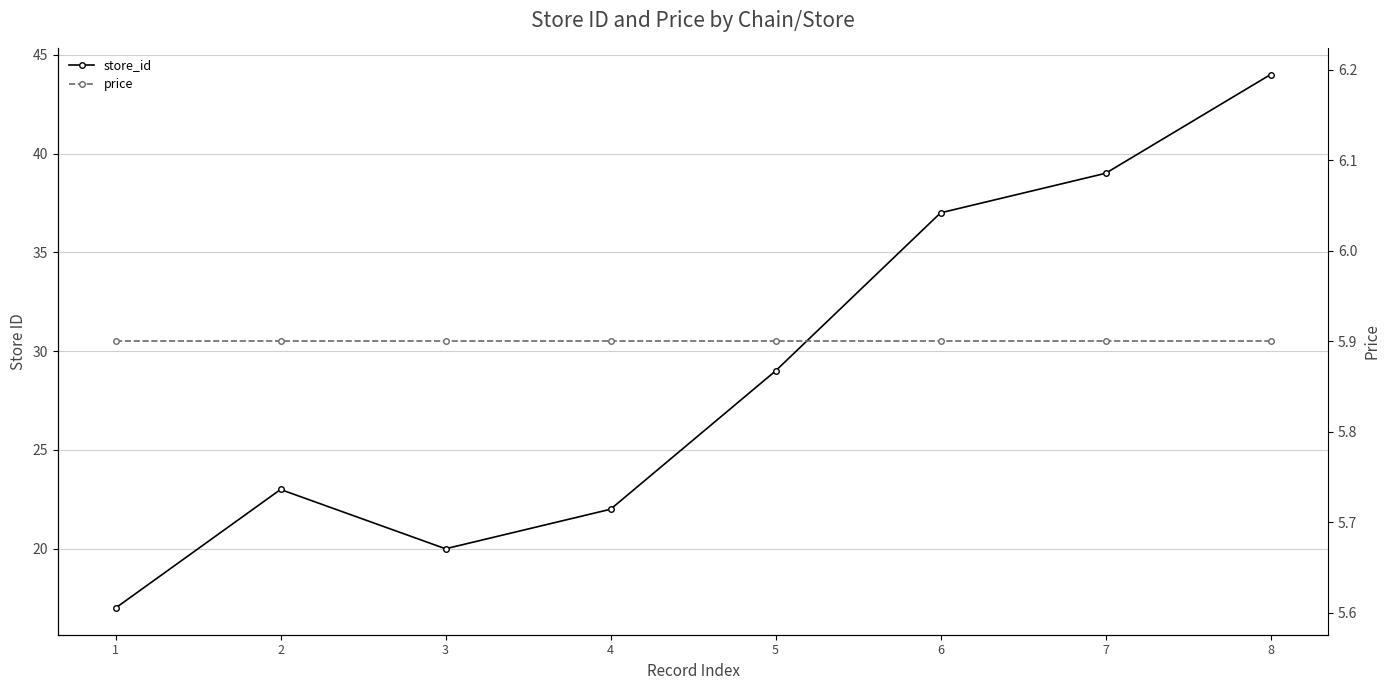

Does the chart display data point markers on the line(s)?

Yes